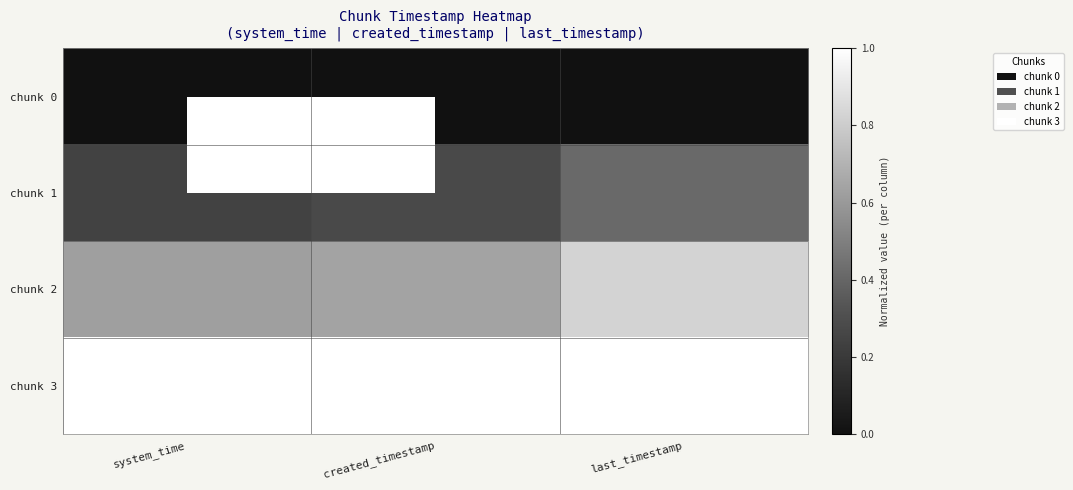

At how many categories does at least one series exceed 0?

3